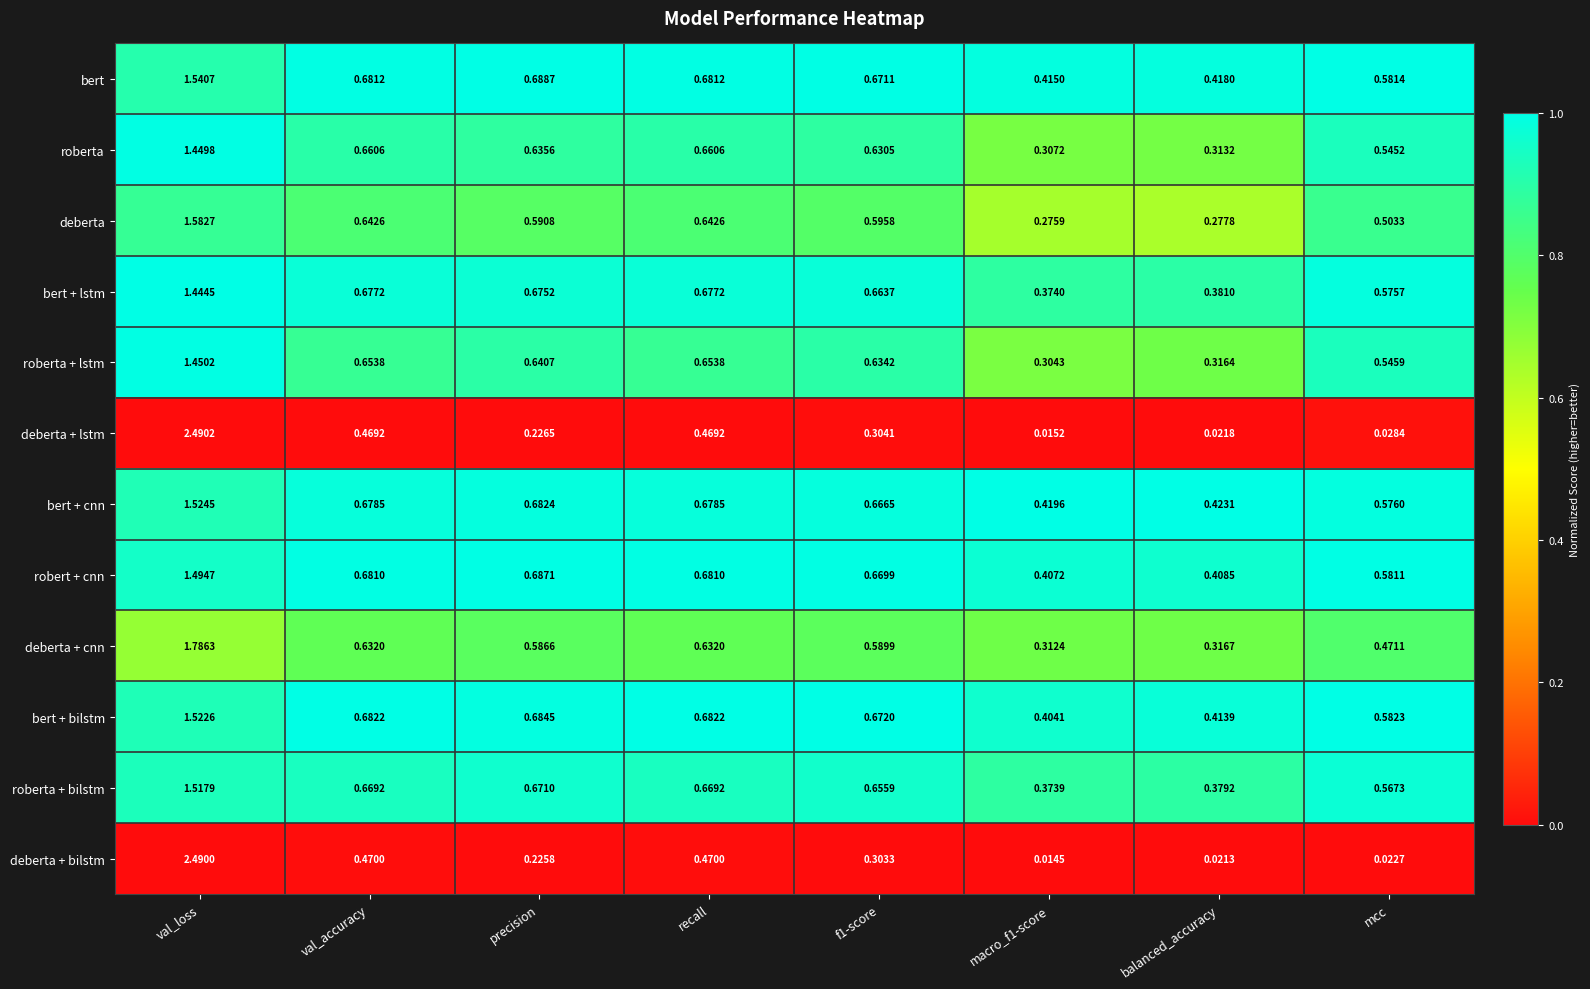

Between val_loss and f1-score, which series saw the biggest shift?

deberta + bilstm